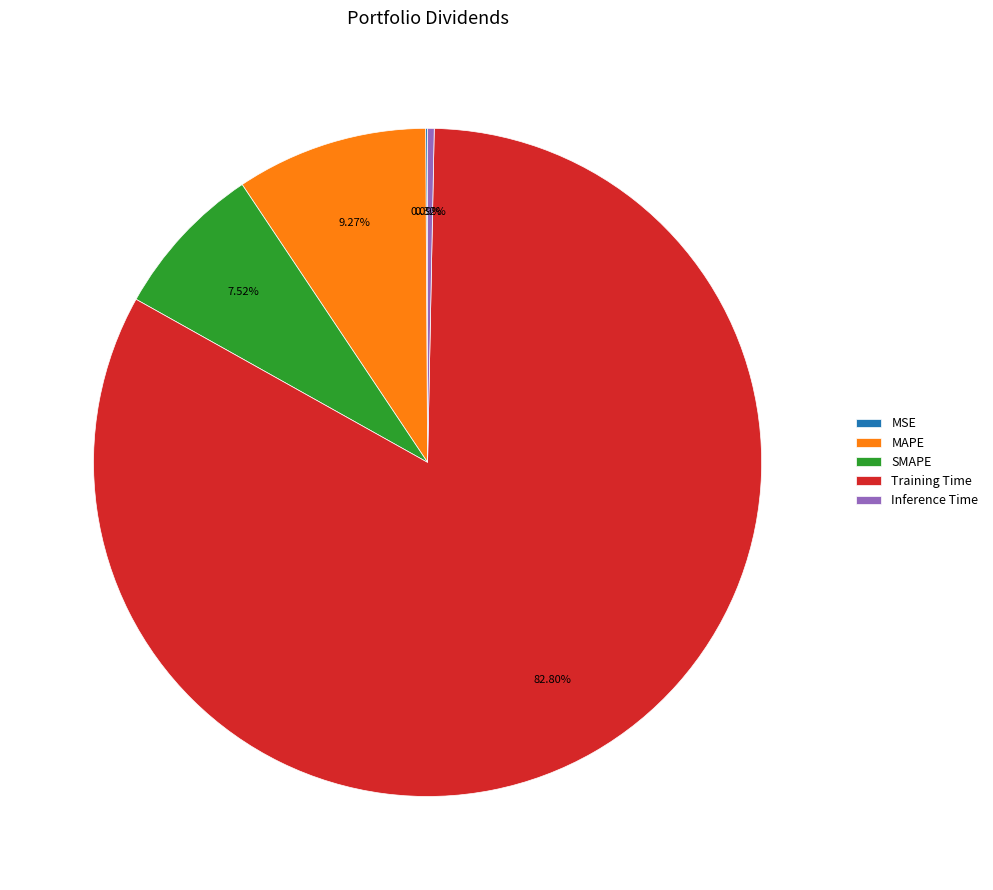

What is the largest slice in the pie chart?

Training Time